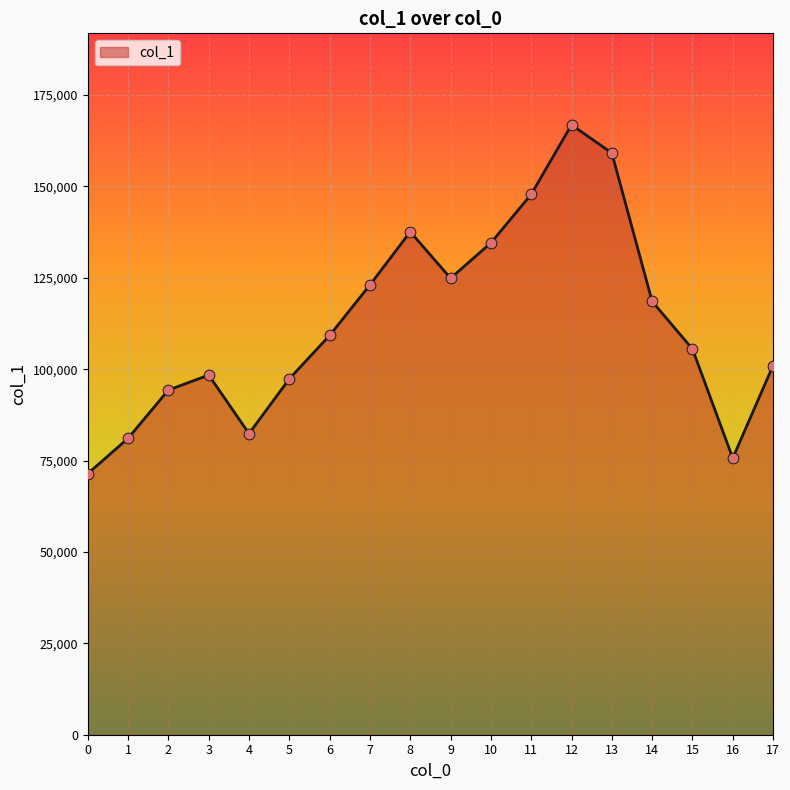

What is the change in value from 0 to 13?

+87721